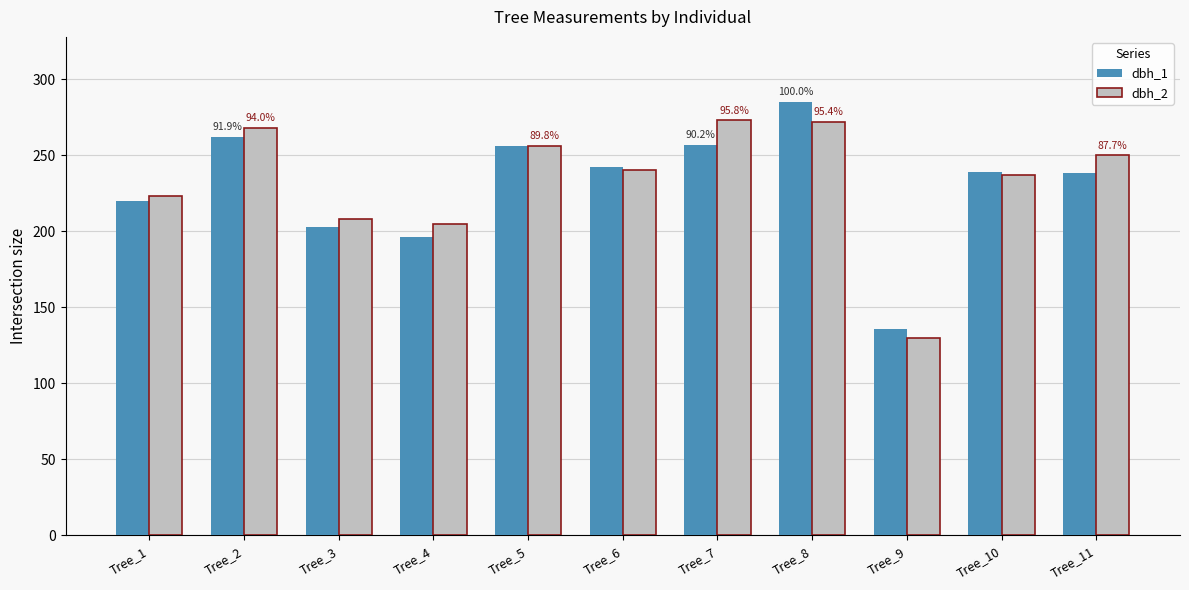

Rank the series at Tree_9 from lowest to highest value.

dbh_2, dbh_1